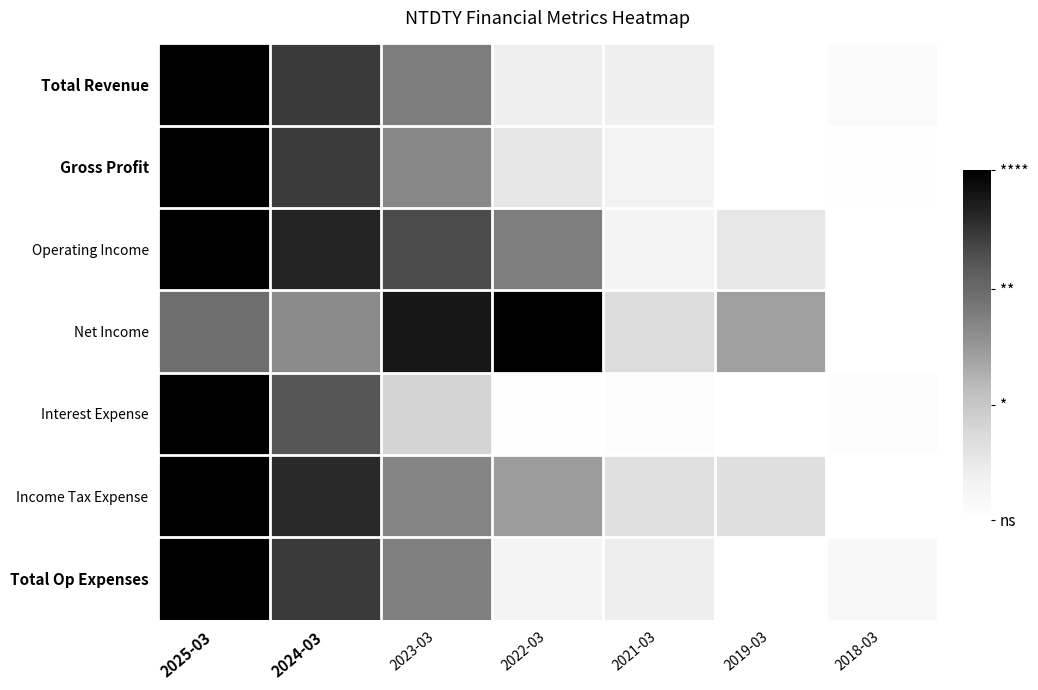

Rank the series at 2022-03 from highest to lowest value.

Net Income, Operating Income, Income Tax Expense, Gross Profit, Total Revenue, Total Op Expenses, Interest Expense